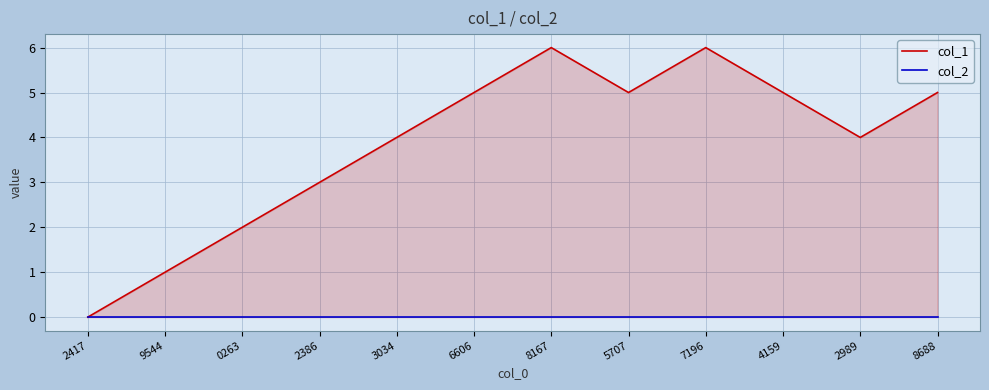

What is the total value across all series at 2386?

3